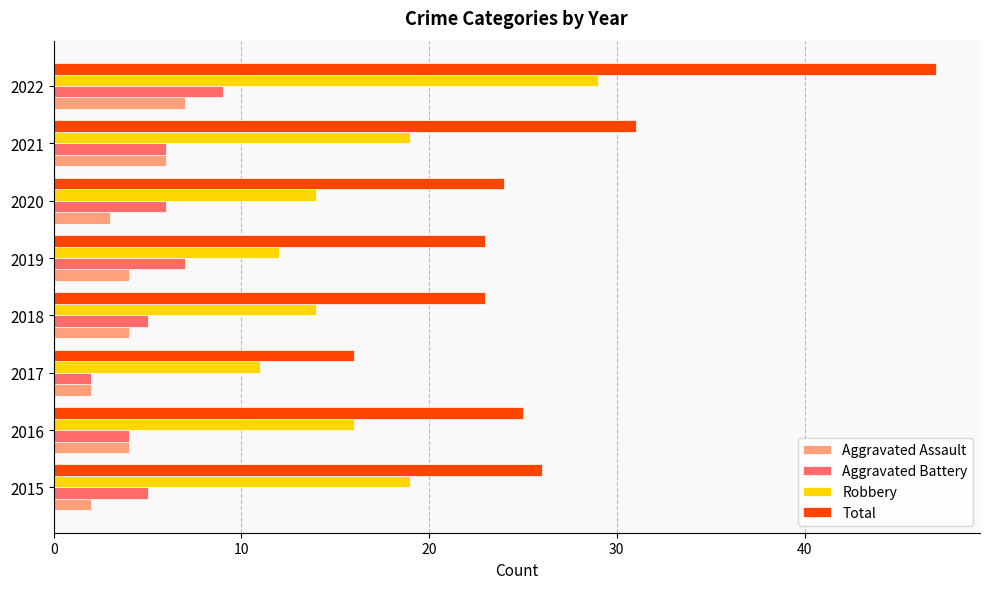

Count the Aggravated Battery values in the range 5 to 7.

5